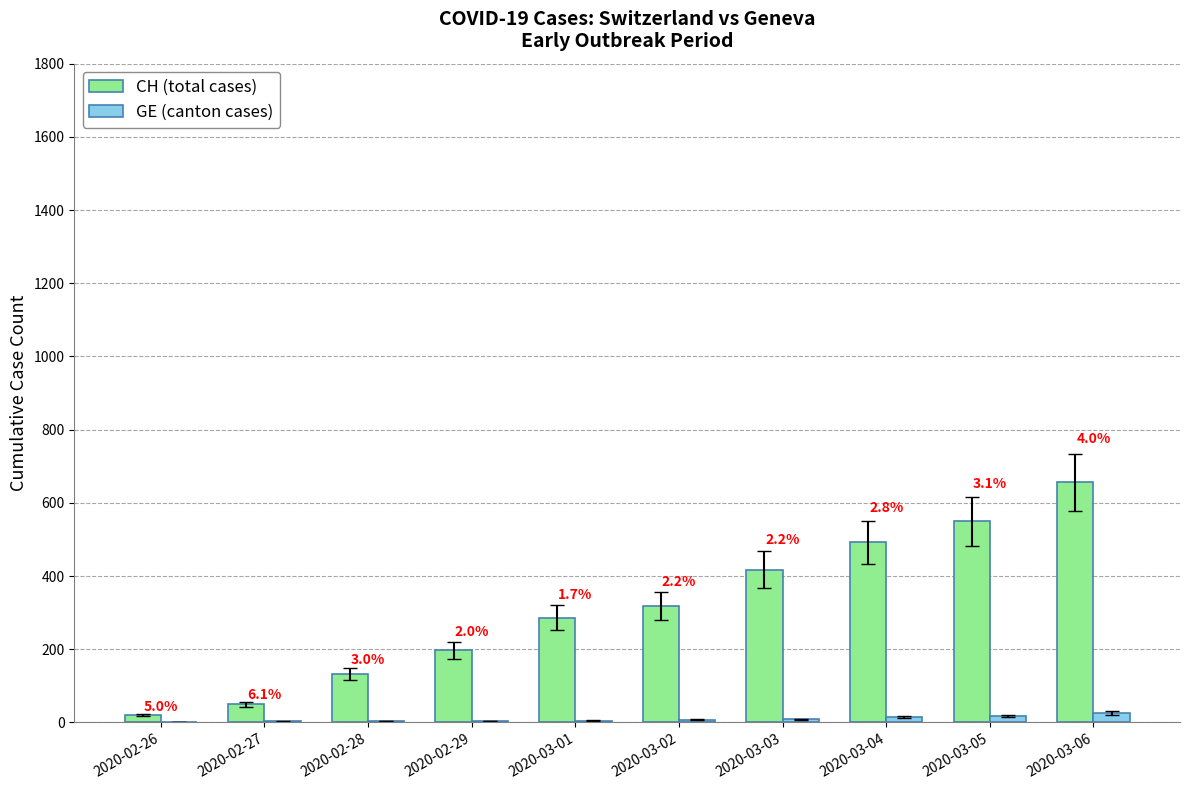

Does the chart contain stacked bars?

No